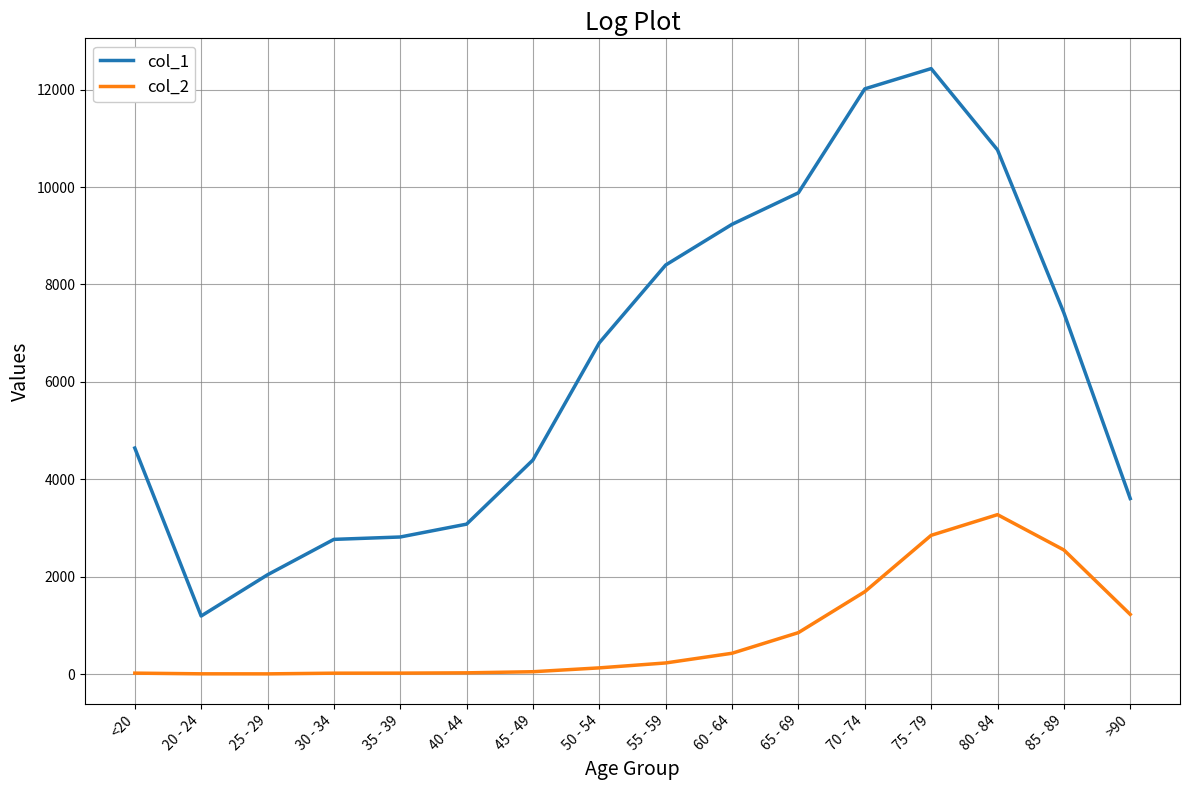

Which series has the widest spread of values?

col_1